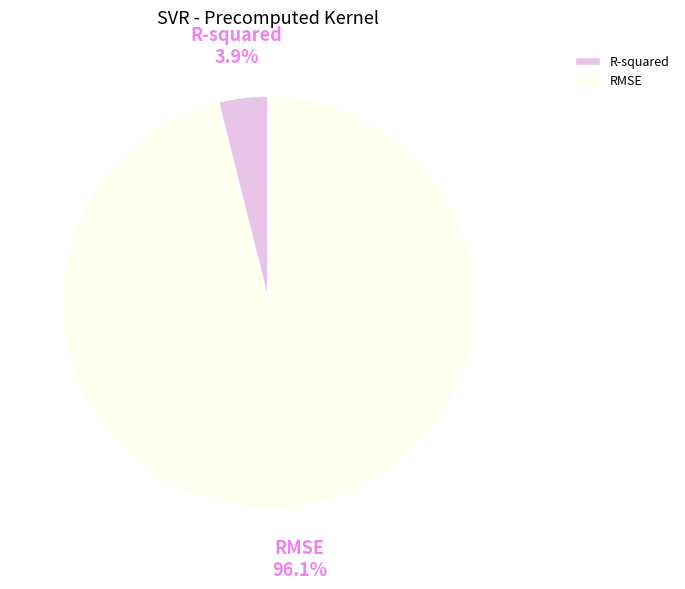

True or false: R-squared accounts for 4% of the total.

True